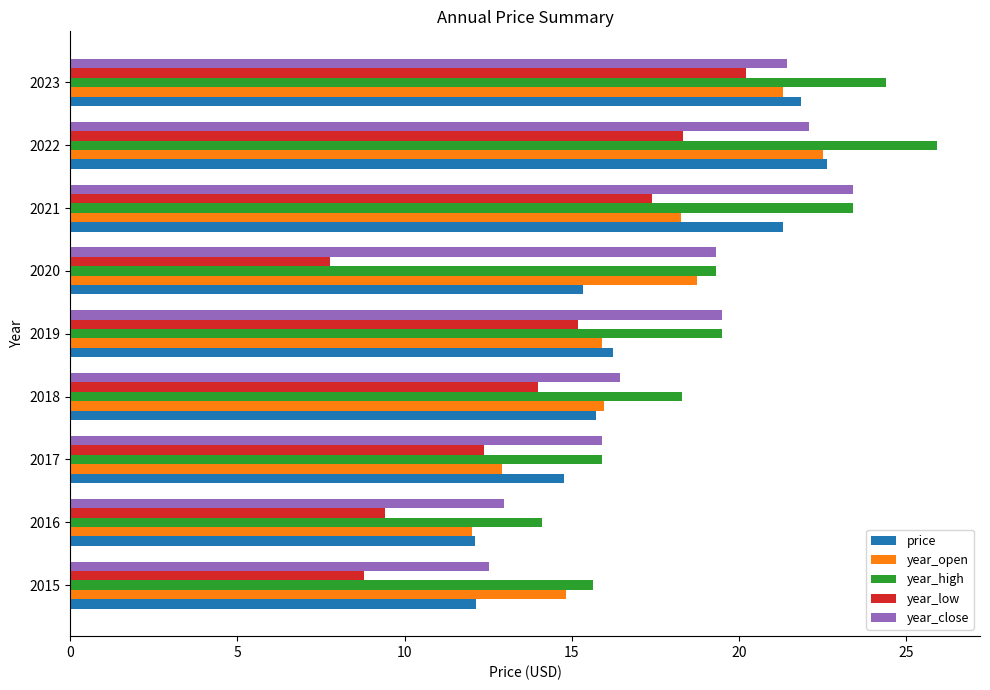

At which category does the chart reach its minimum across all series?

2020